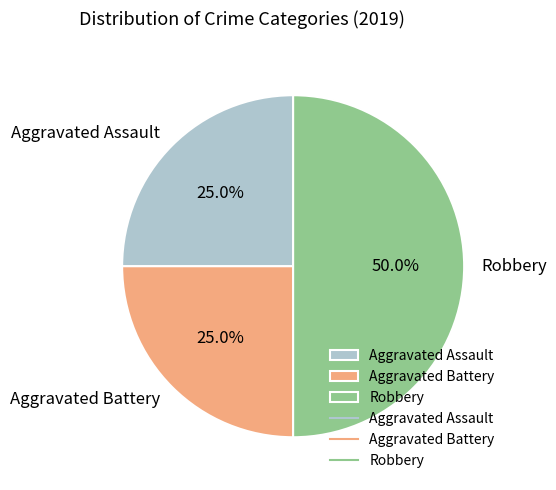

What is the largest slice in the pie chart?

Robbery